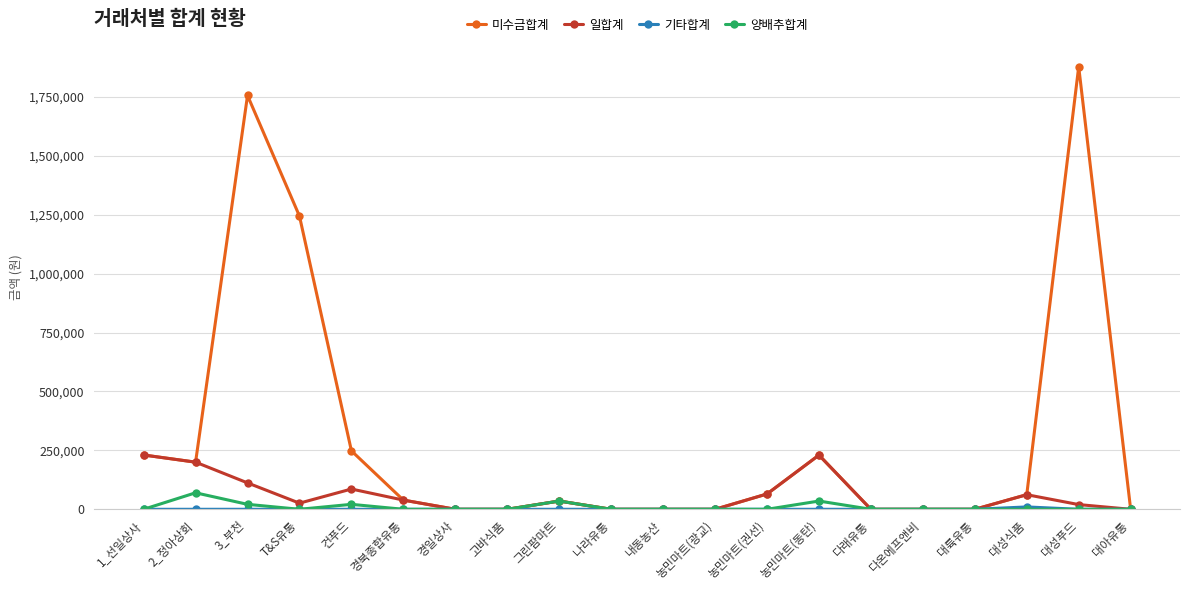

How many series are shown in this chart?

4